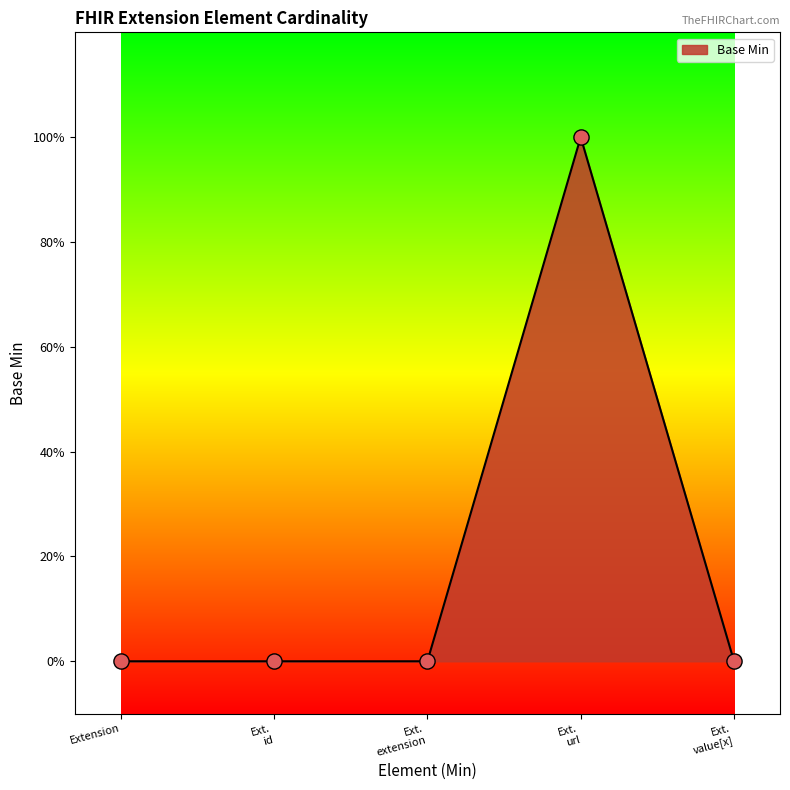

Between Extension and Ext. value[x], which is larger?

Extension